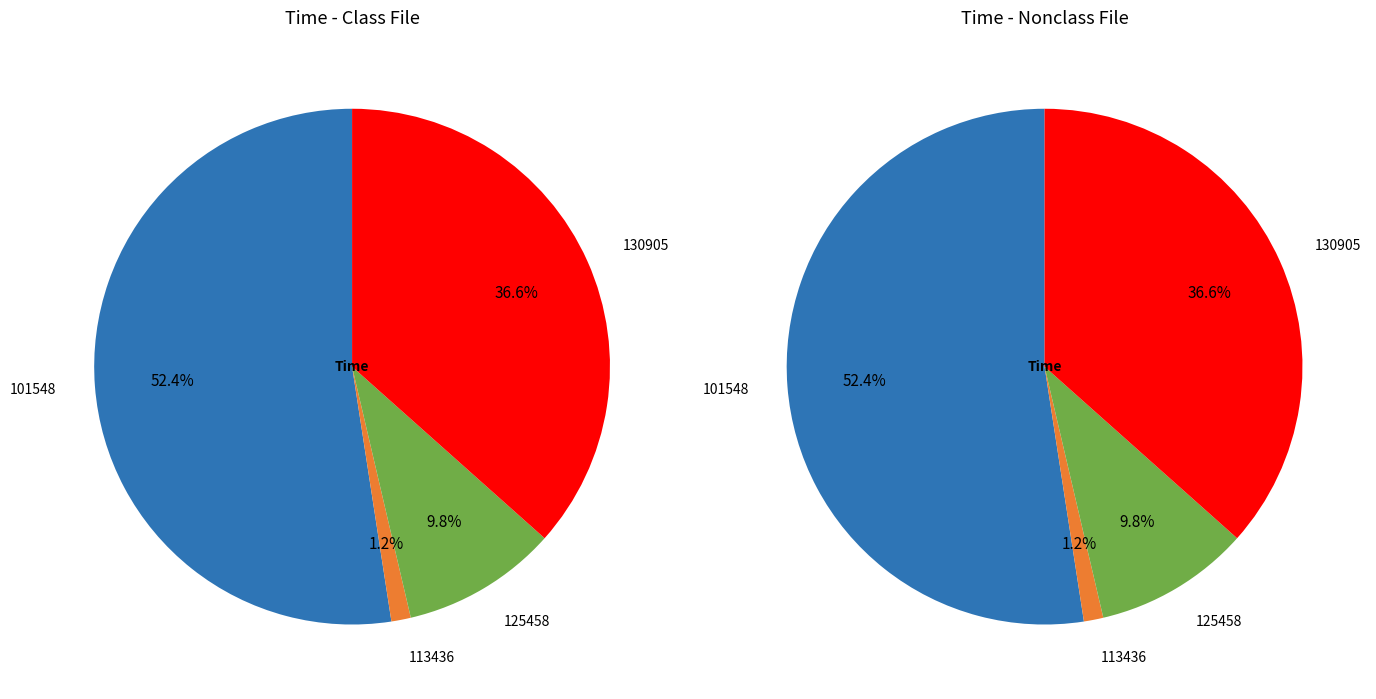

What is the largest slice in the pie chart?

101548